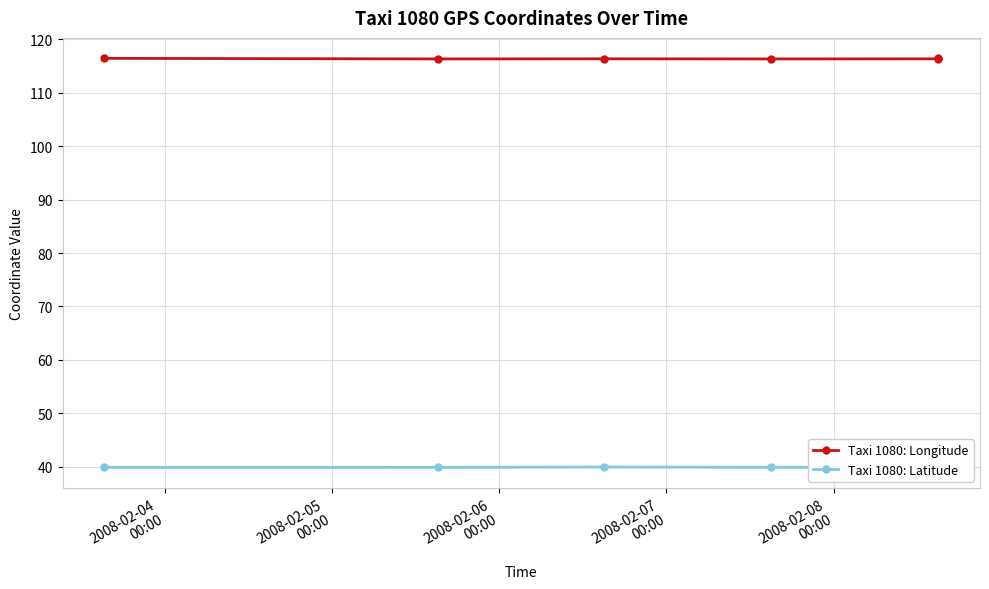

True or false: Taxi 1080: Latitude and Taxi 1080: Longitude intersect in this chart.

False